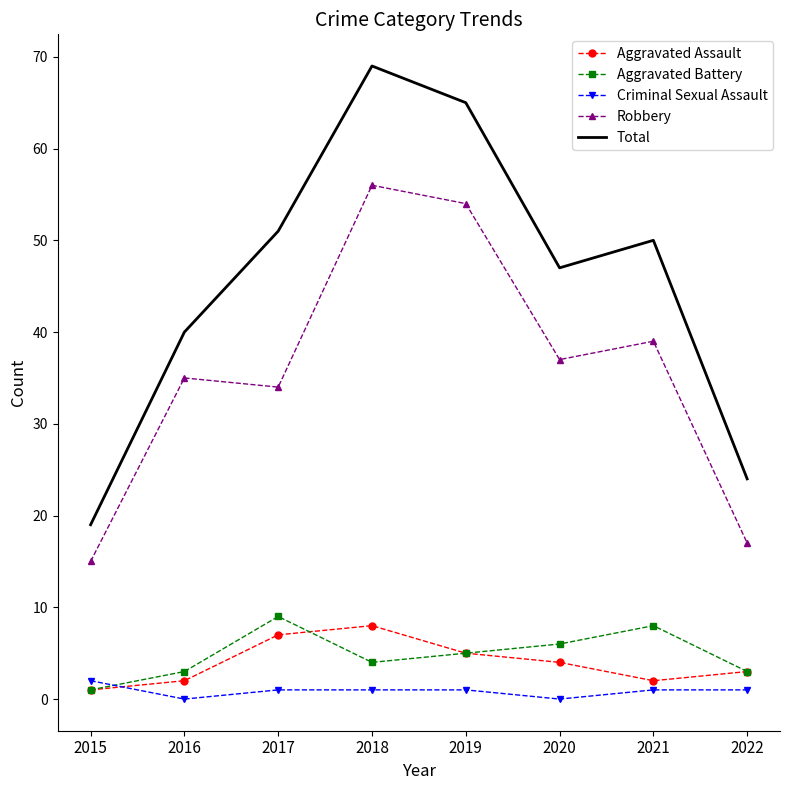

What is the approximate value of Aggravated Assault at 2020?

4